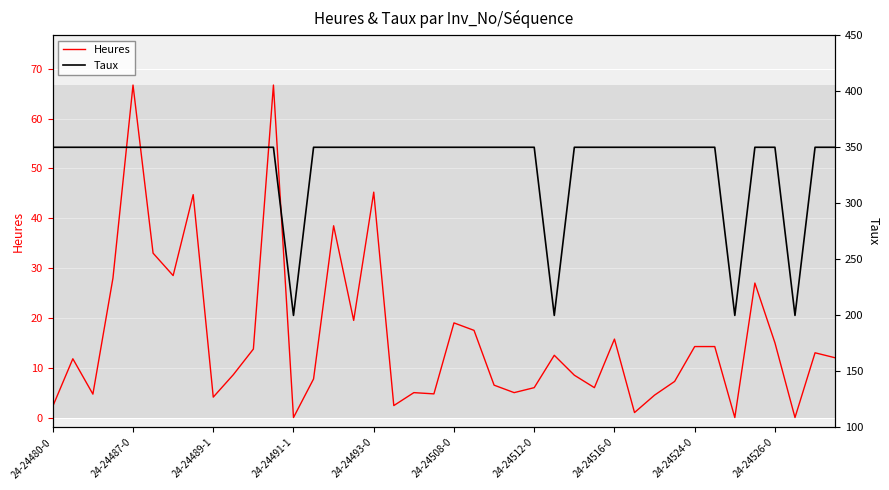

True or false: Heures and Taux cross at least once.

False